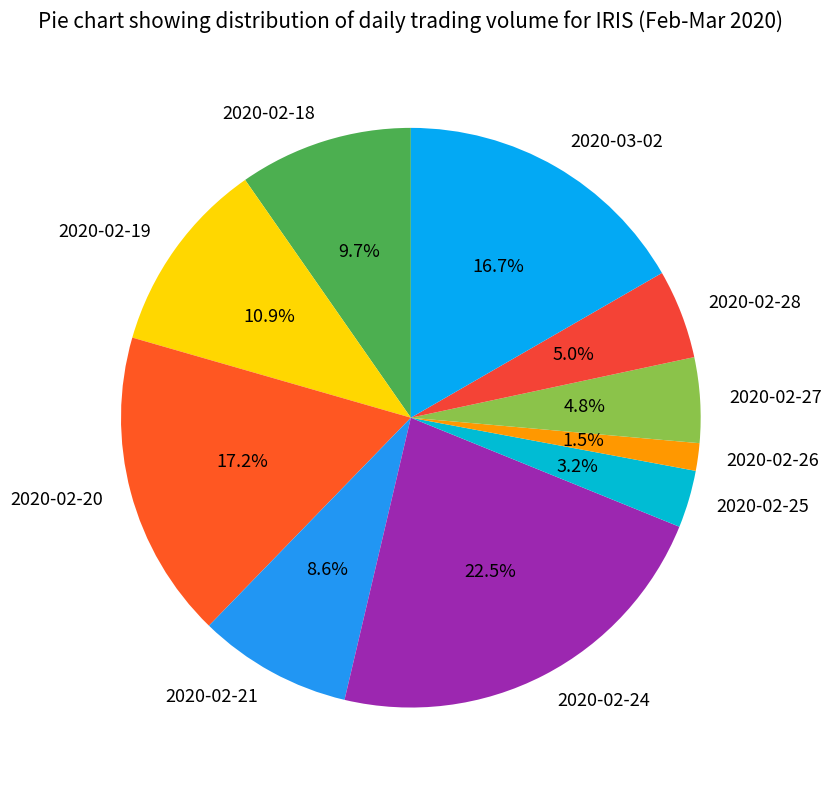

Do 2020-02-28 and 2020-02-25 together represent more than half of the pie?

No